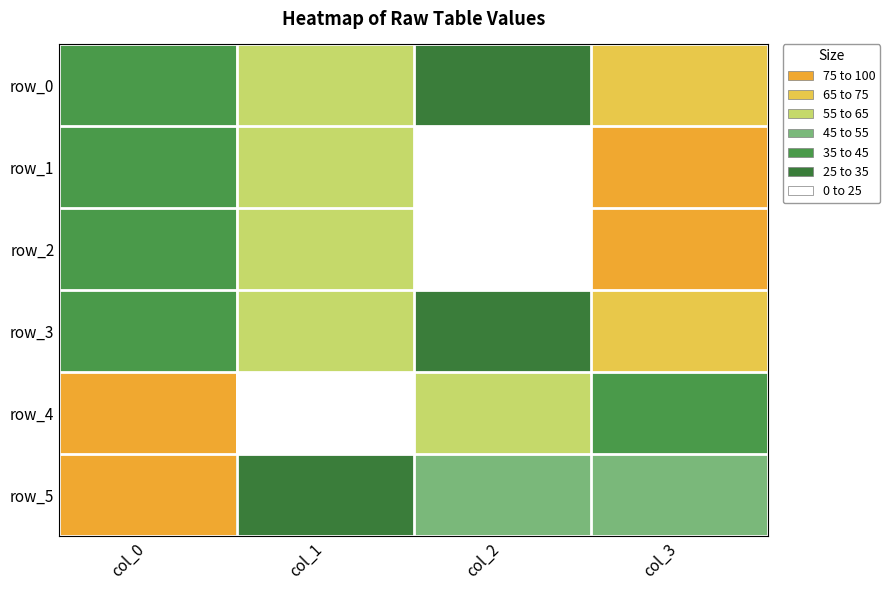

What value does the row_4 series have at col_3?

37